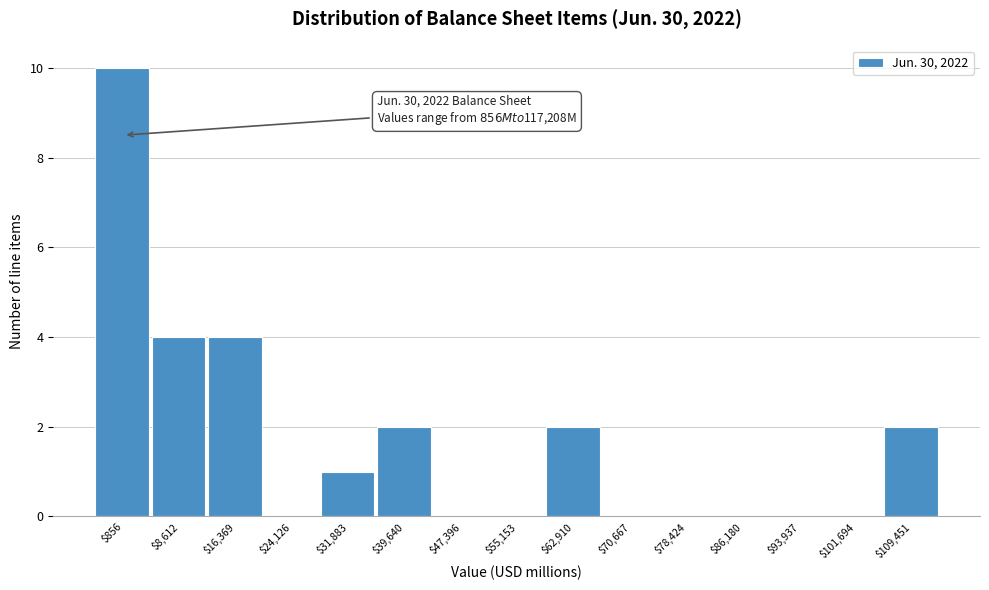

True or false: the data shows 0 at $24,126.

True